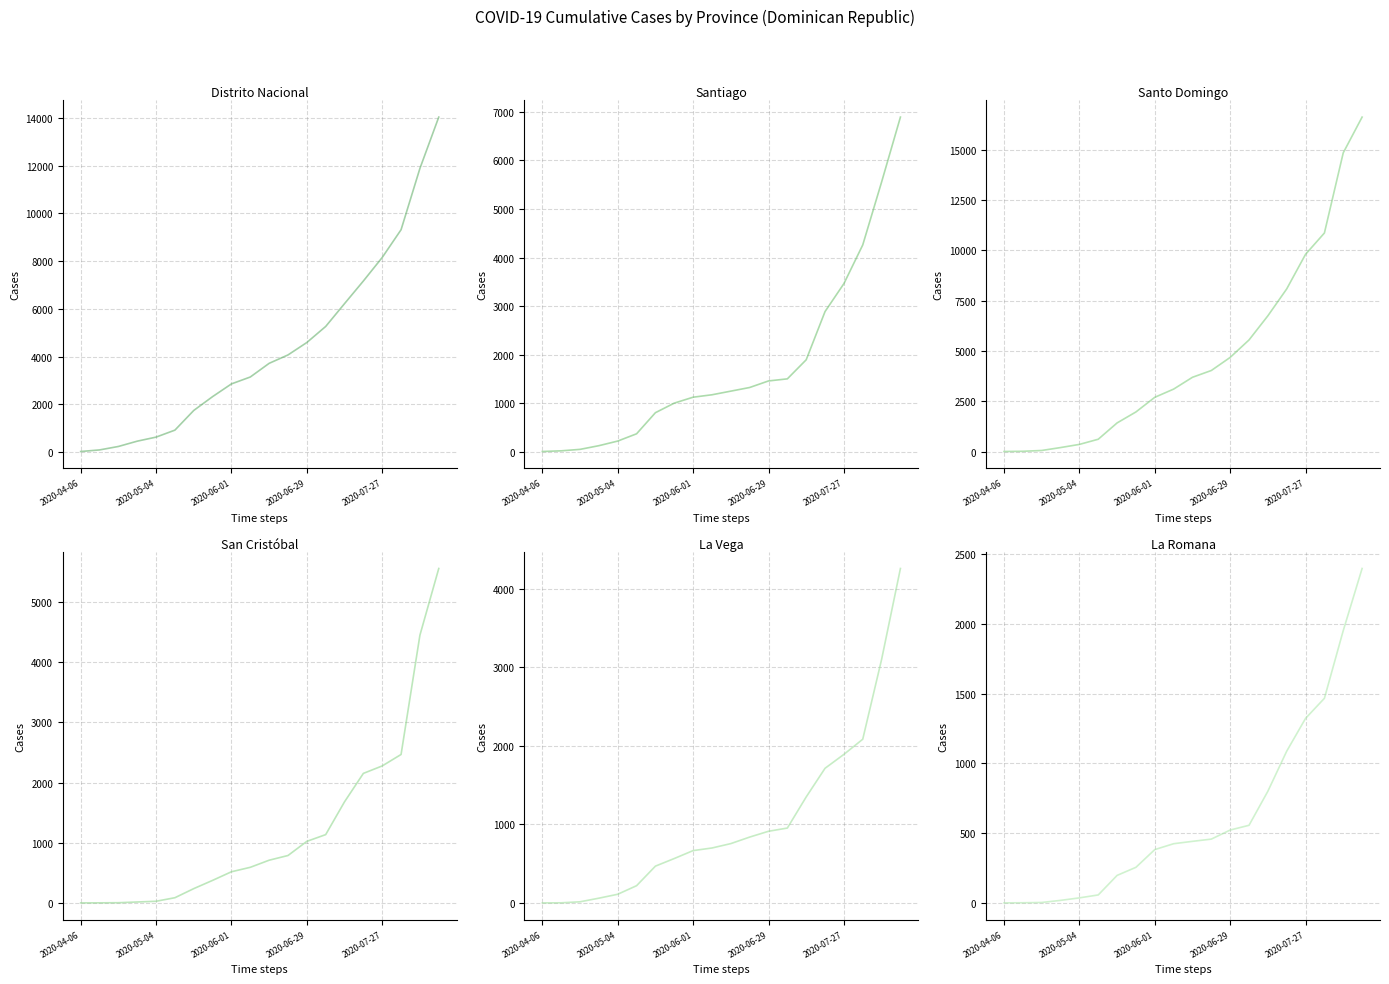

What is the difference between the highest and lowest values at 5?

858